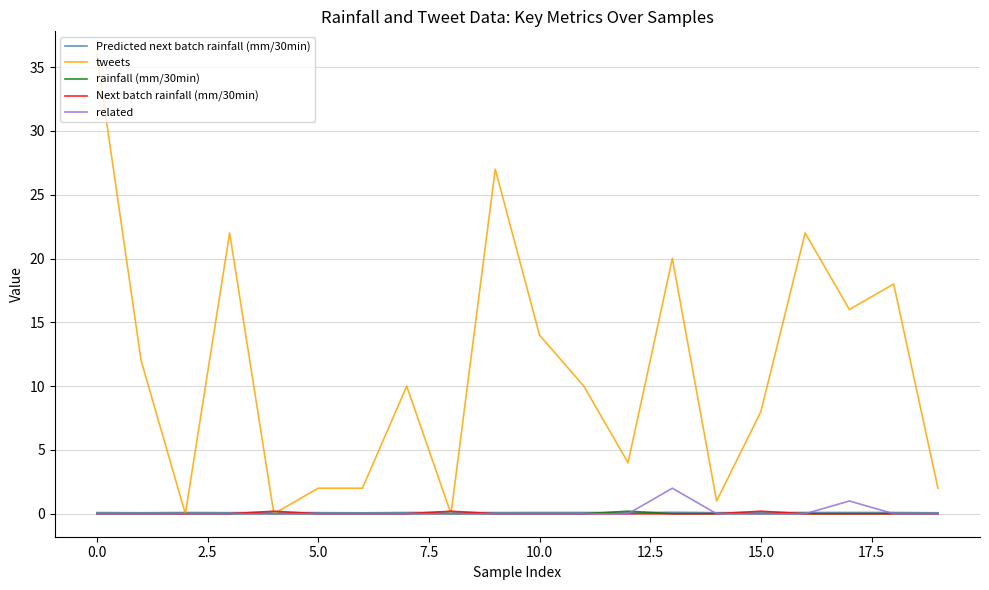

Which series has the largest total across all categories?

tweets